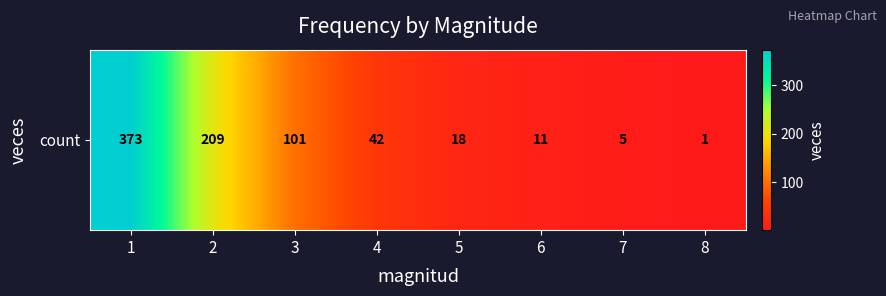

What is the difference between the maximum and minimum values?

372